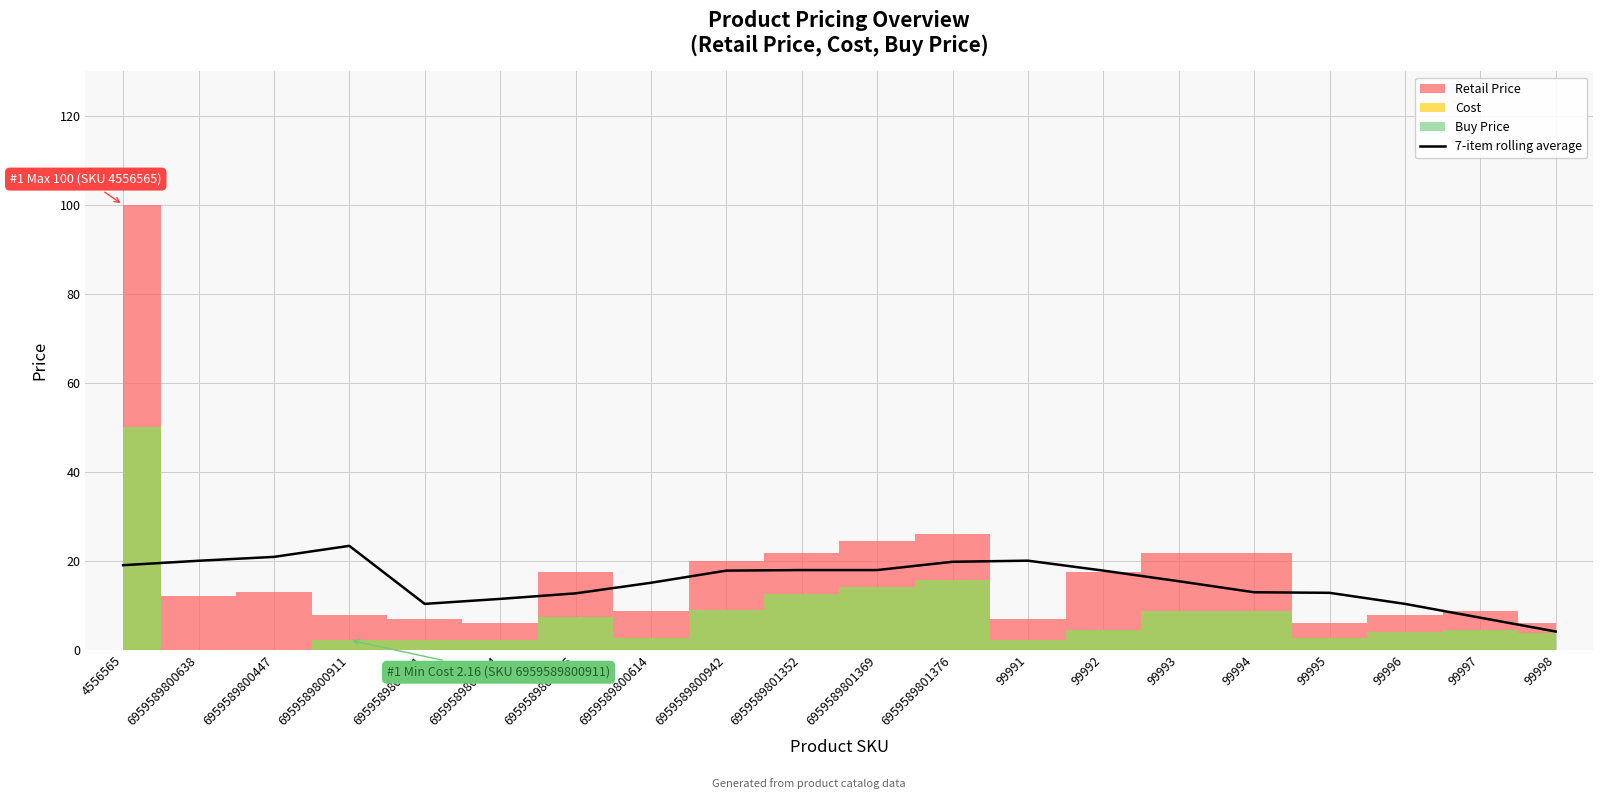

Does the chart display data point markers on the line(s)?

No